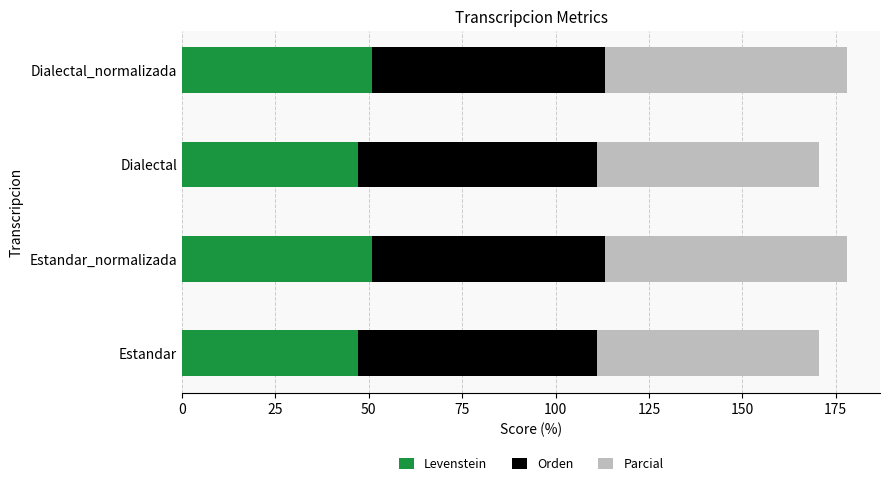

The value of Levenstein at Dialectal_normalizada is 89.8. True or false?

False